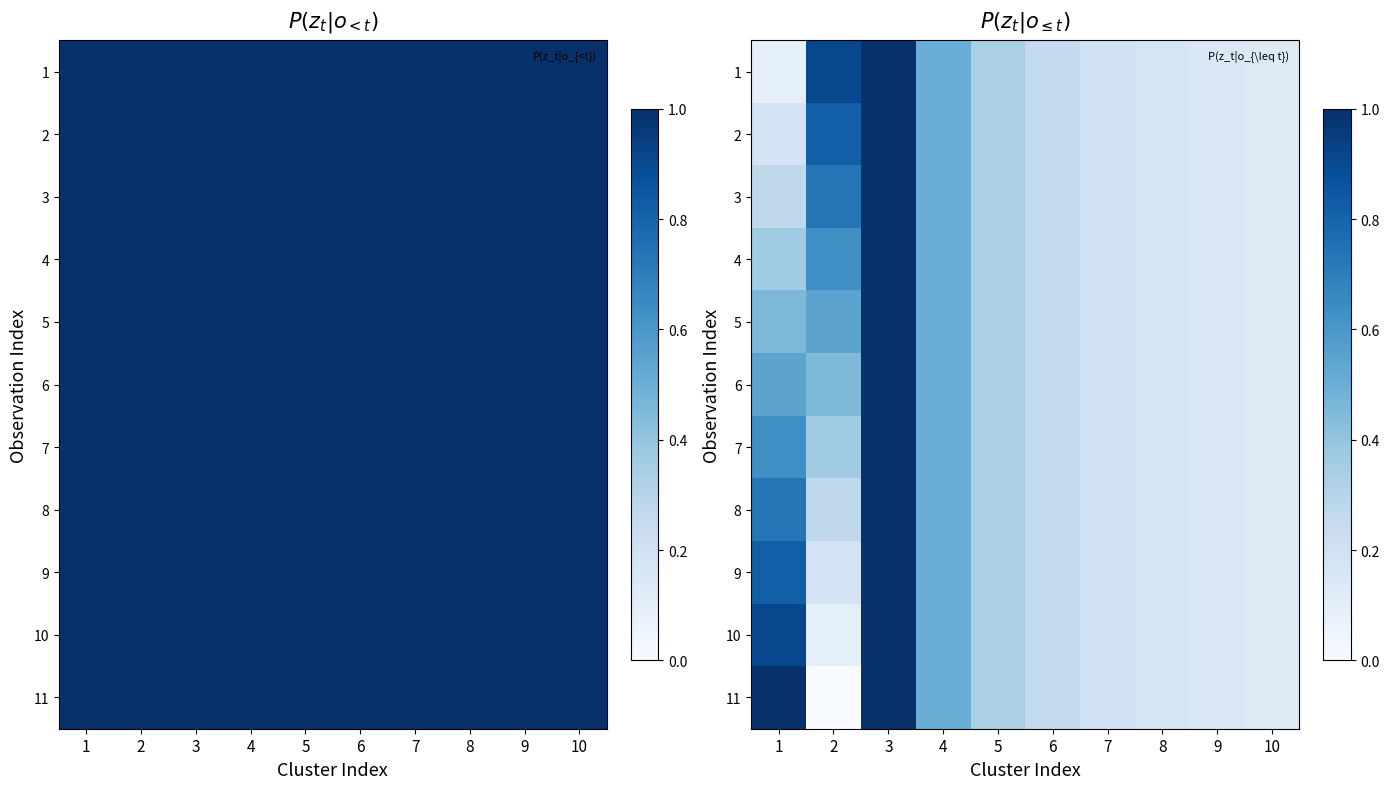

What is the minimum value for 8?

0.1